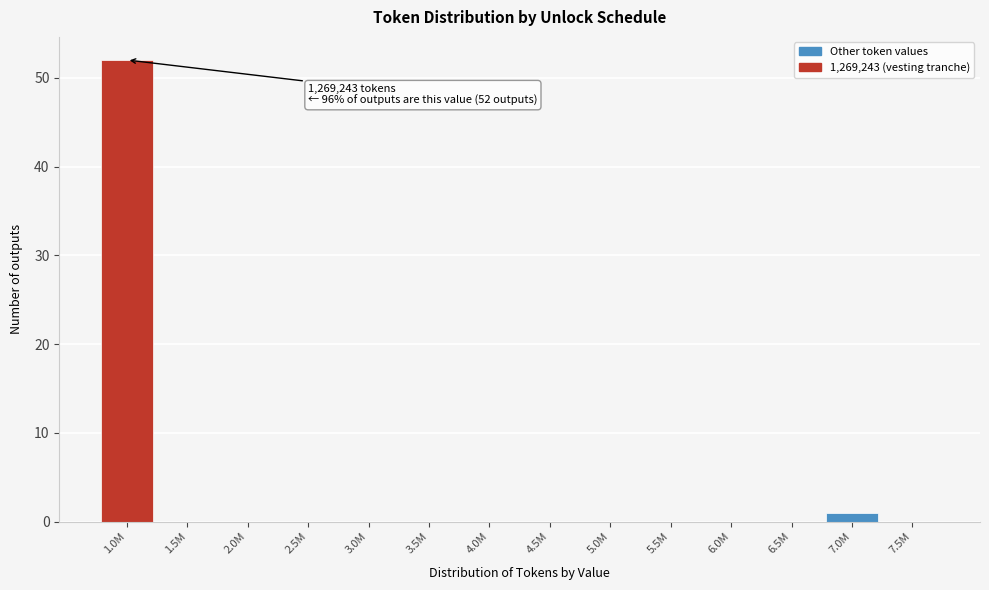

Which has a higher value, 1.0M or 4.5M?

1.0M